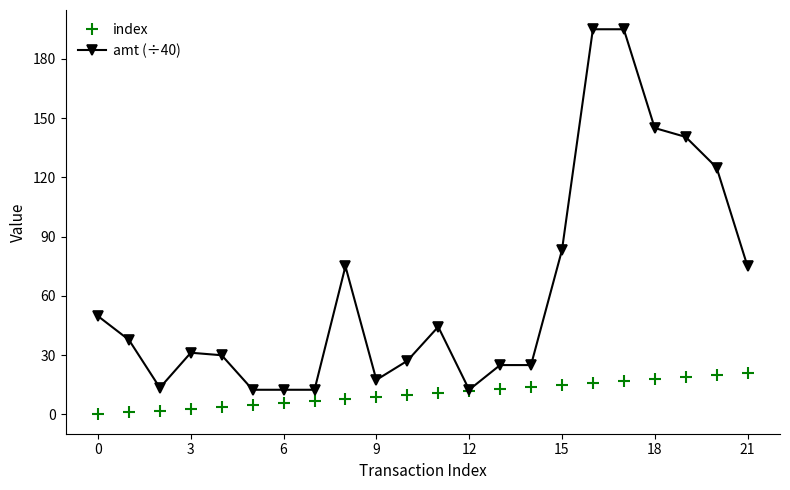

What is the highest value of the amt (÷40) series?

195.0